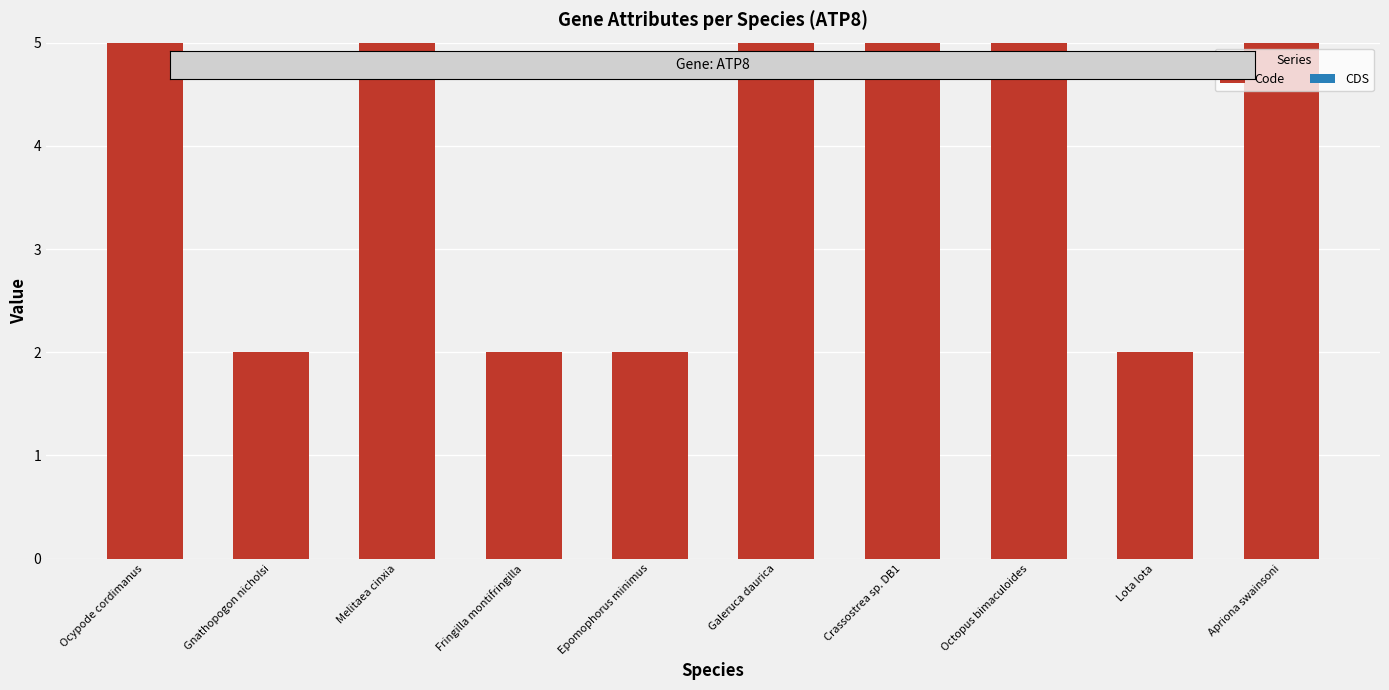

What is the maximum value shown in the chart?

5